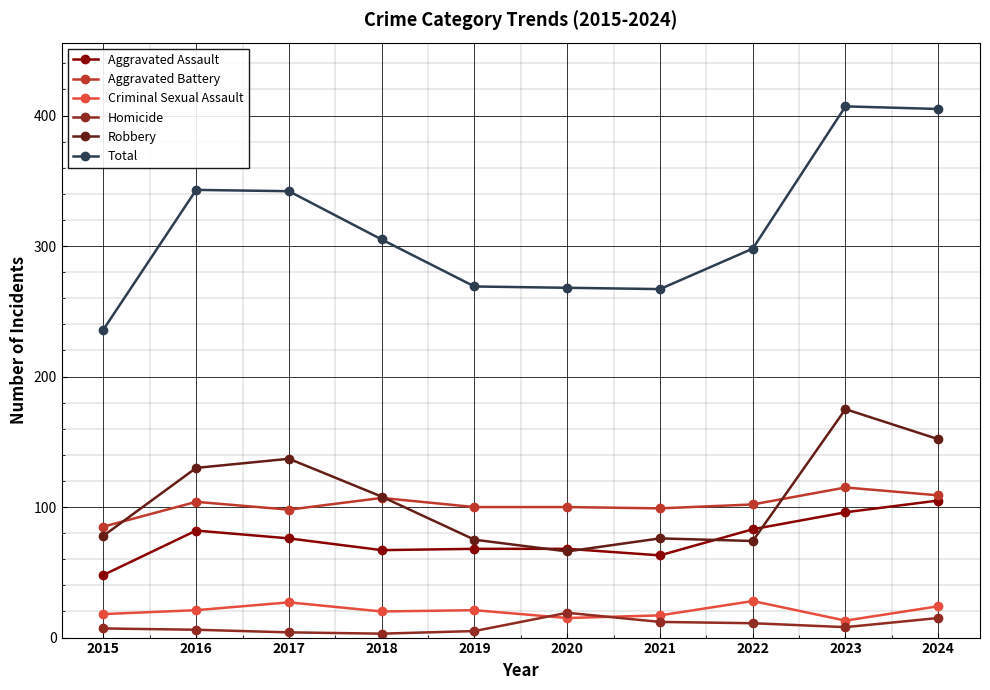

What is the difference between the maximum and minimum values in the Aggravated Battery series?

30